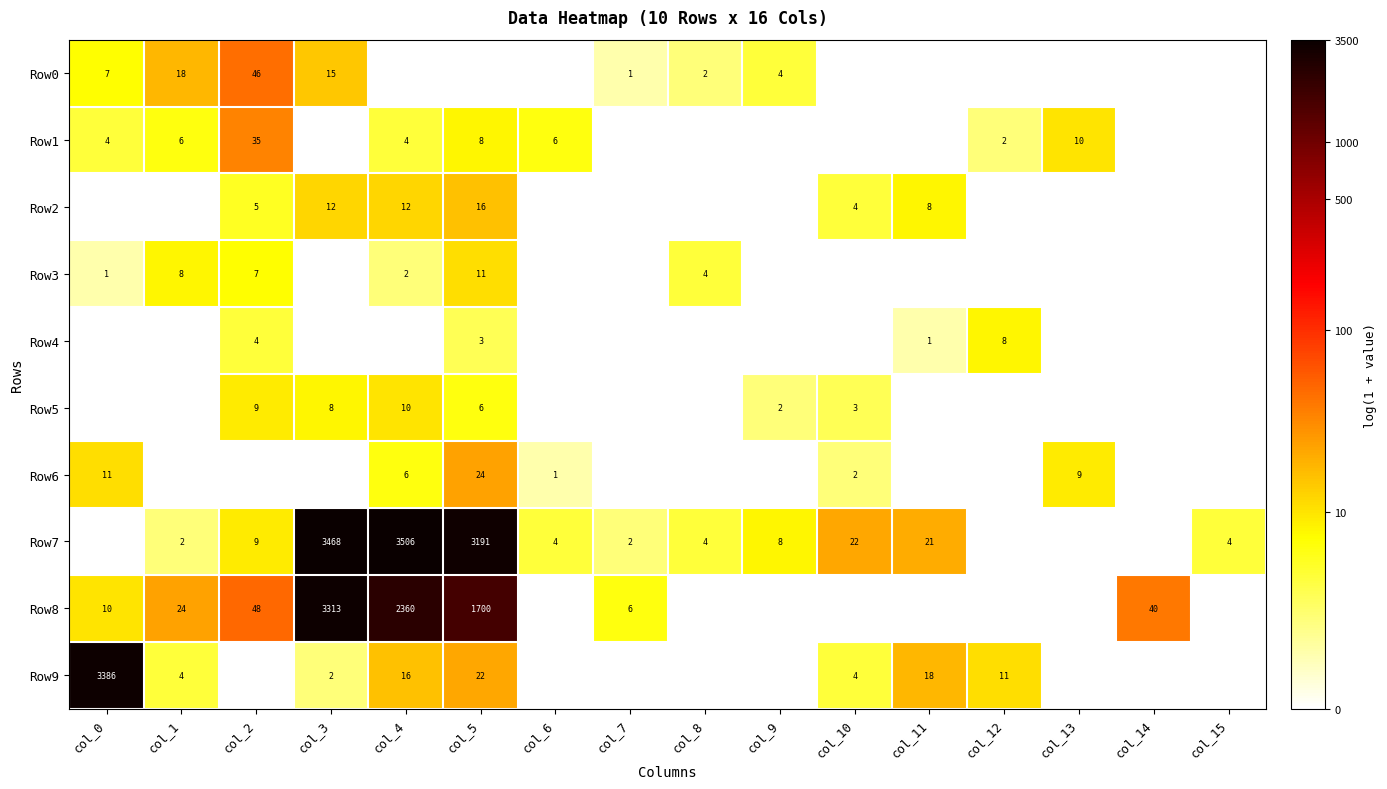

Is it true that Row5 equals 14 at col_4?

False